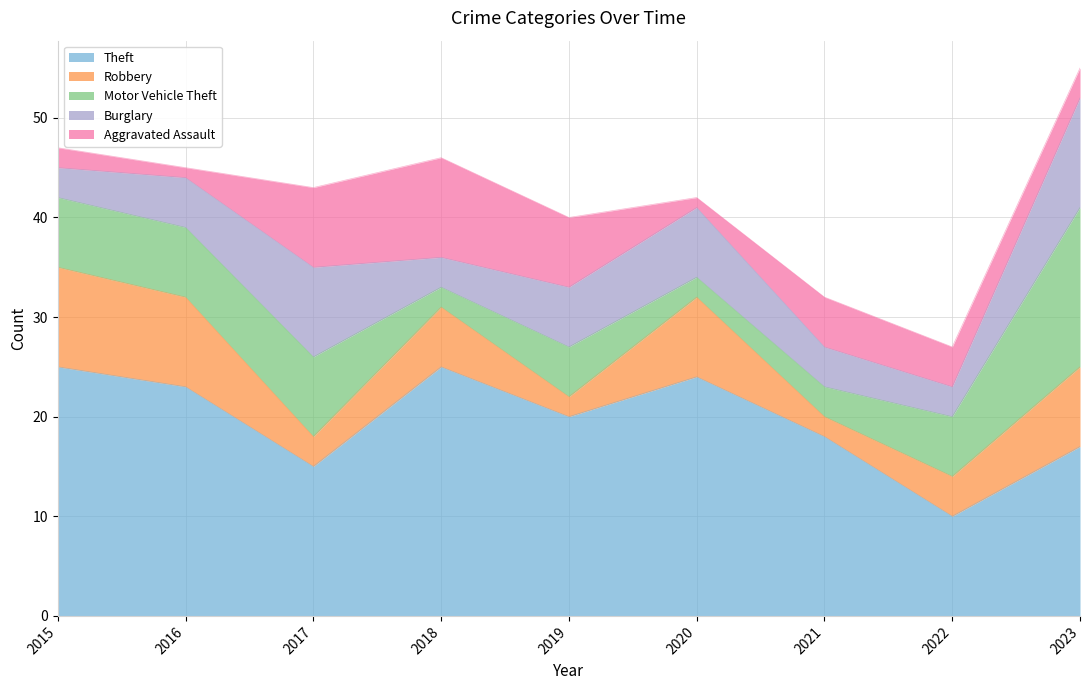

True or false: Aggravated Assault and Motor Vehicle Theft cross at least once.

True